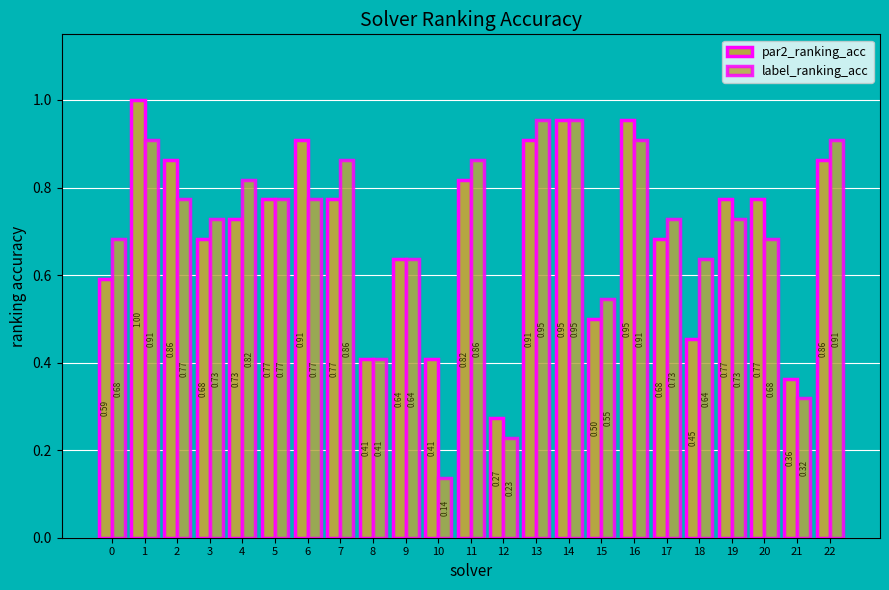

Are the bars grouped side by side (vs. stacked)?

Yes